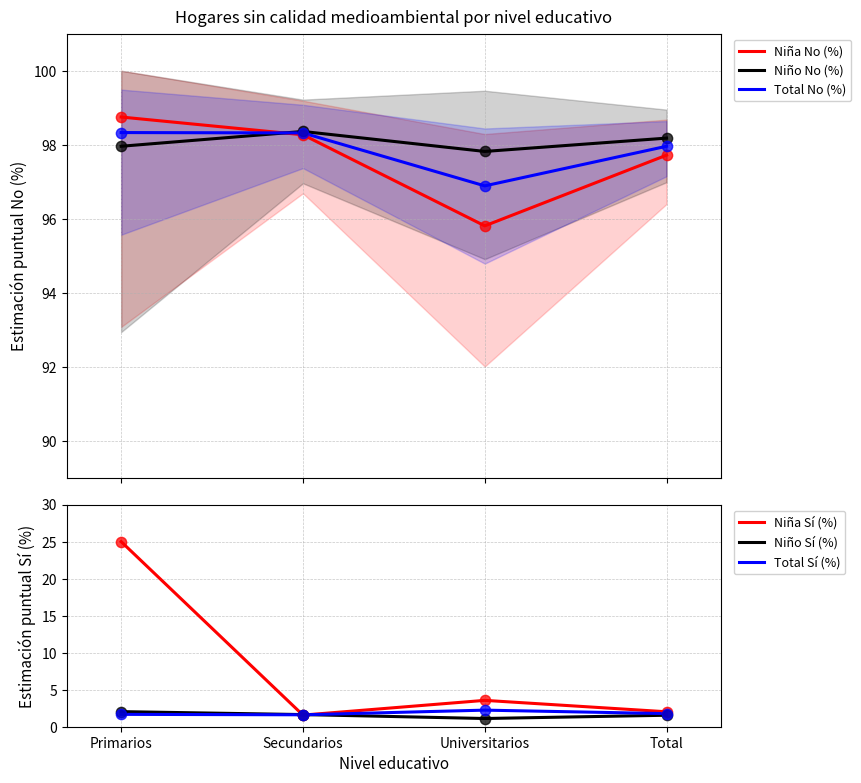

Which series has the largest total across all categories?

Niño No (%)